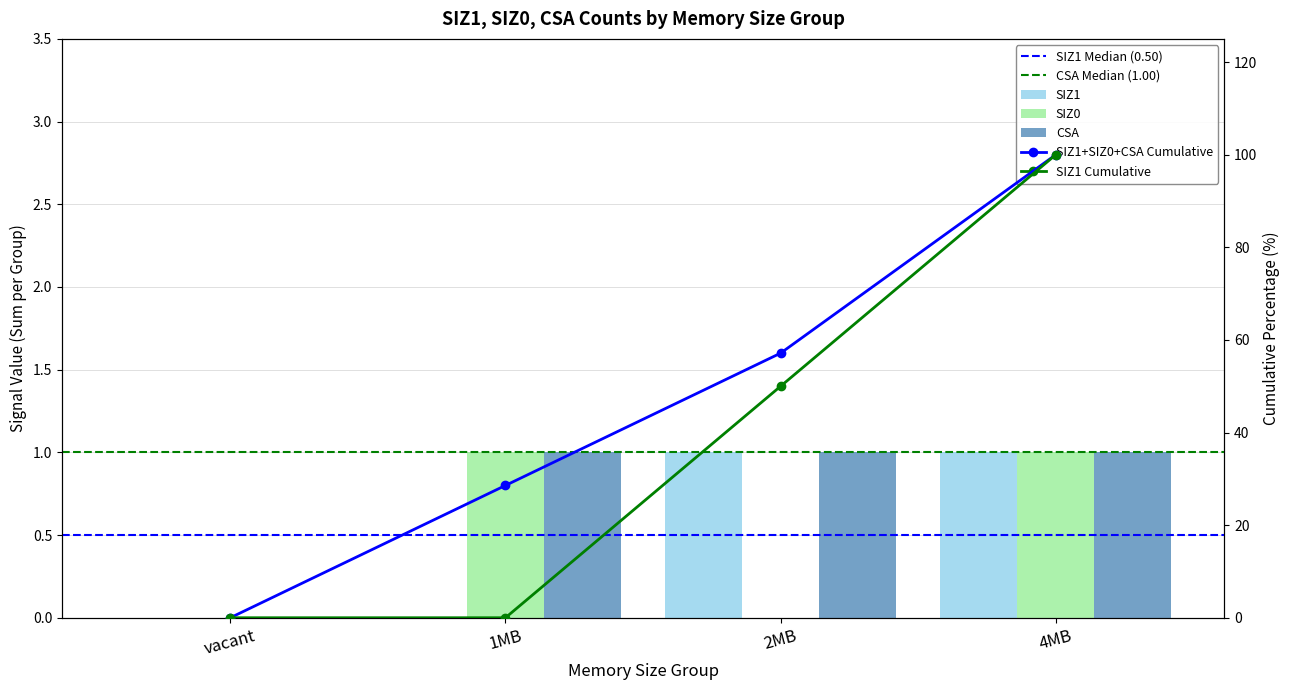

The value of SIZ1 at 2MB is 0. True or false?

False